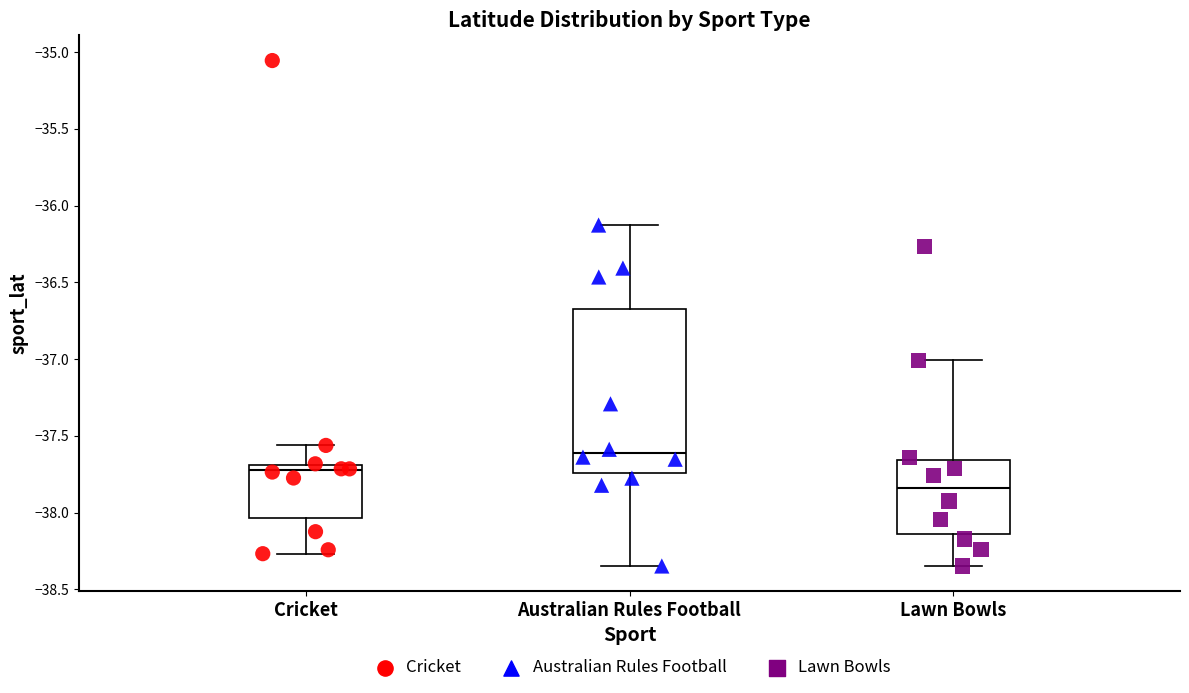

Reading left to right, read every box against the y-axis: the position of its median line, the range the box covers, and the ends of its whiskers. The values are not printed on the chart, so give them approximately, as read against the axis.

Cricket: median -37.75, box -38.05 to -37.70, whiskers -38.25 to -37.55
Australian Rules Football: median -37.60, box -37.75 to -36.65, whiskers -38.35 to -36.15
Lawn Bowls: median -37.85, box -38.15 to -37.65, whiskers -38.35 to -37.00